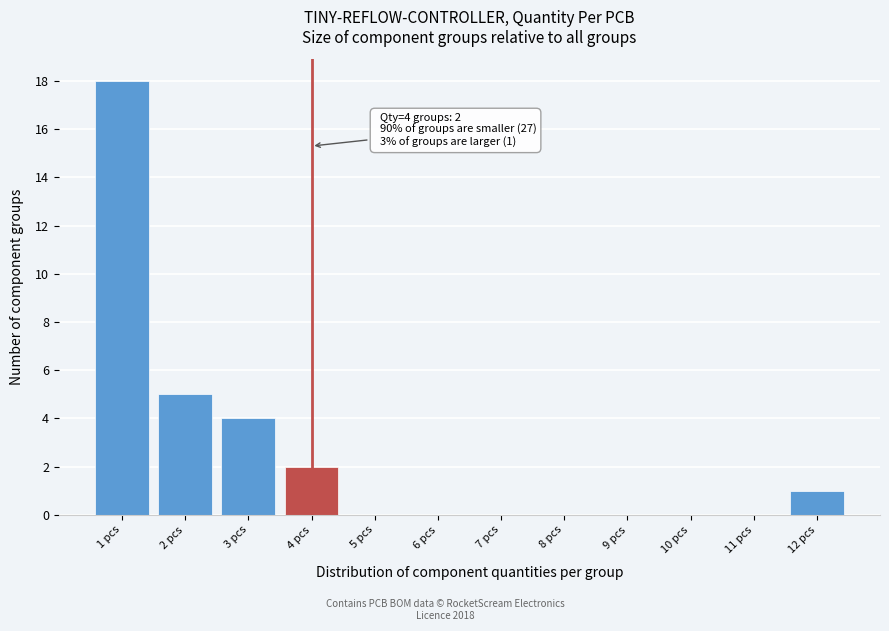

Reading left to right, what are all the values shown in this chart?

1 pcs=18	2 pcs=5	3 pcs=4	4 pcs=2	5 pcs=0	6 pcs=0	7 pcs=0	8 pcs=0	9 pcs=0	10 pcs=0	11 pcs=0	12 pcs=1